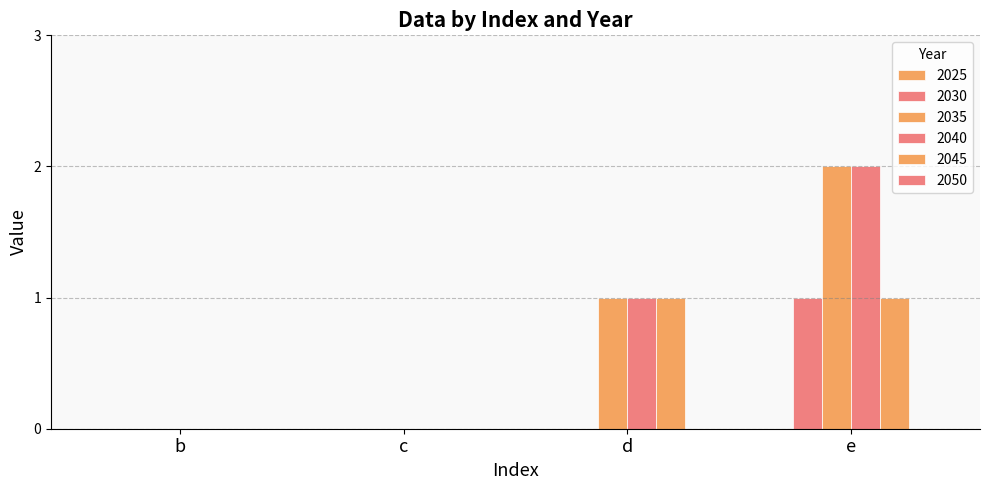

How many 2035 values are between 0 and 2?

4